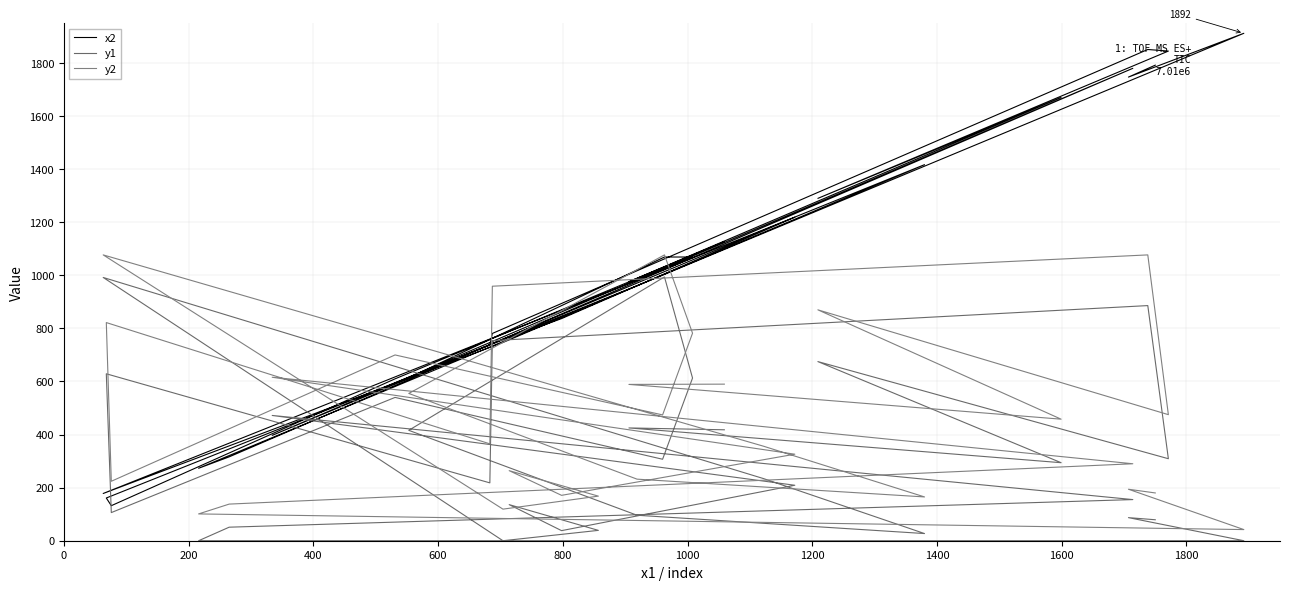

Reading left to right, list all the values displayed in this chart.

x2: 1127	976	1670	1290	1845	1851	781	738	161	132	610	1028	1069	1069	614	961	1417	1172	178	747	899	764	837	1219	397	1780	316	273	1912	1747	1792
y1: 418	425	294	675	309	886	754	218	629	106	540	307	613	994	416	96	27	234	992	0	39	136	38	209	472	155	51	0	0	87	79
y2: 590	589	458	870	475	1077	959	365	822	224	700	474	782	1077	555	232	165	356	1077	119	168	264	171	326	616	290	138	101	42	194	180